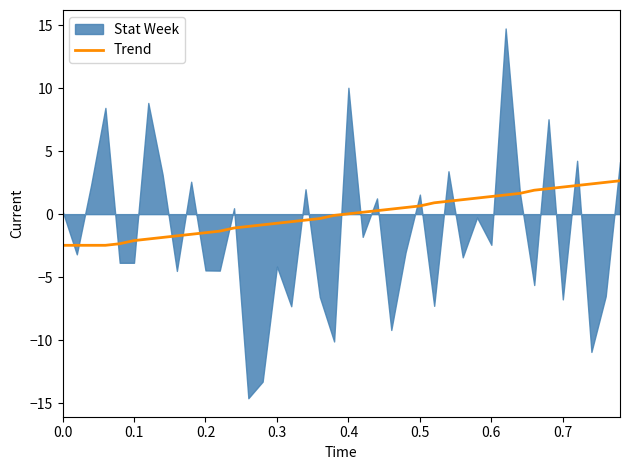

How many lines are shown in the chart?

1